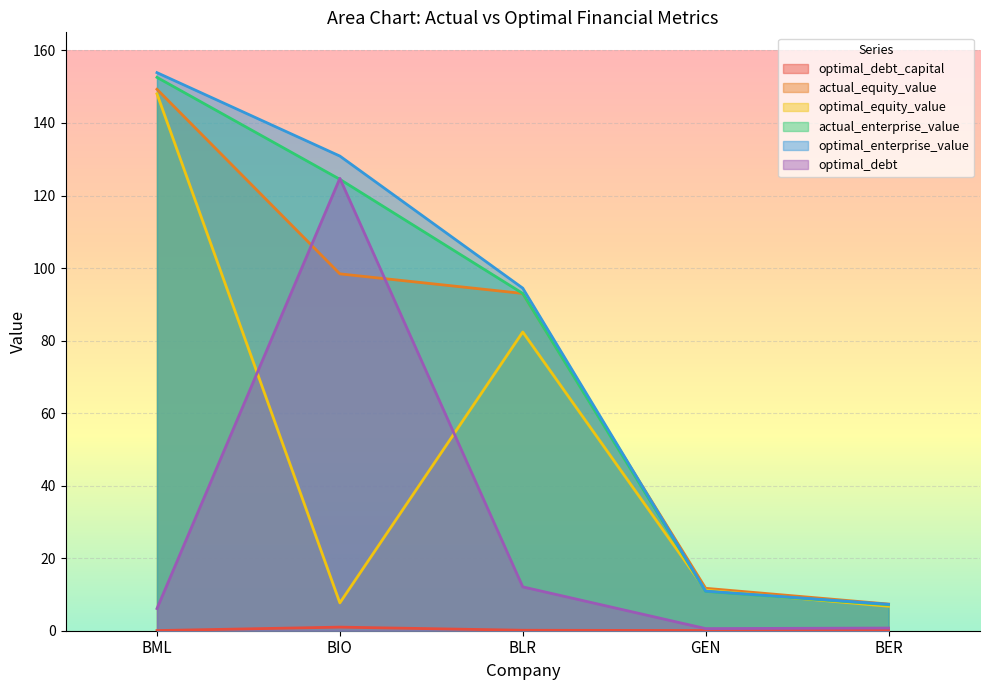

What position from the left is BLR?

3